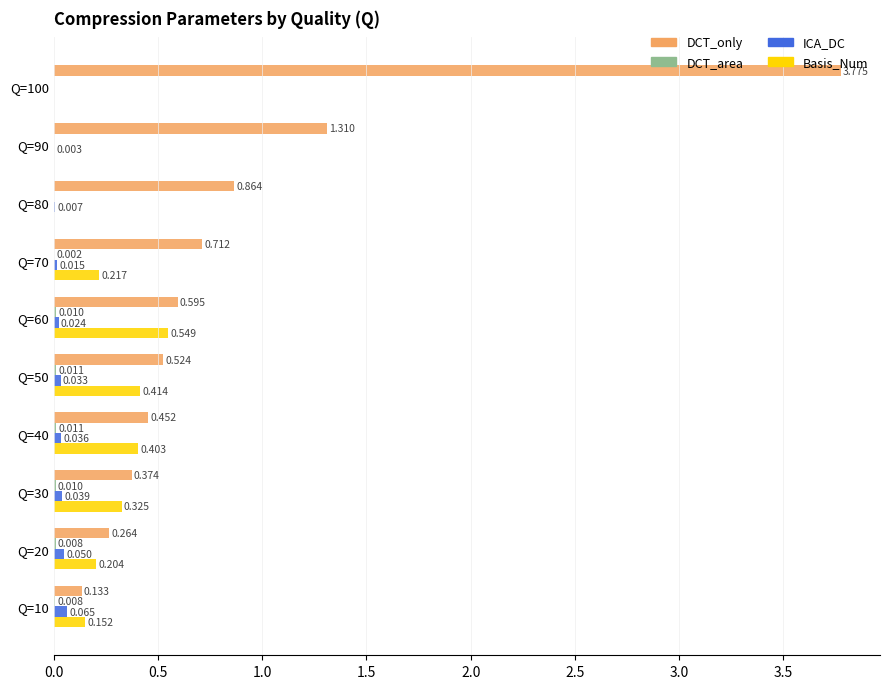

Between Q=100 and Q=10, which series saw the biggest shift?

DCT_only